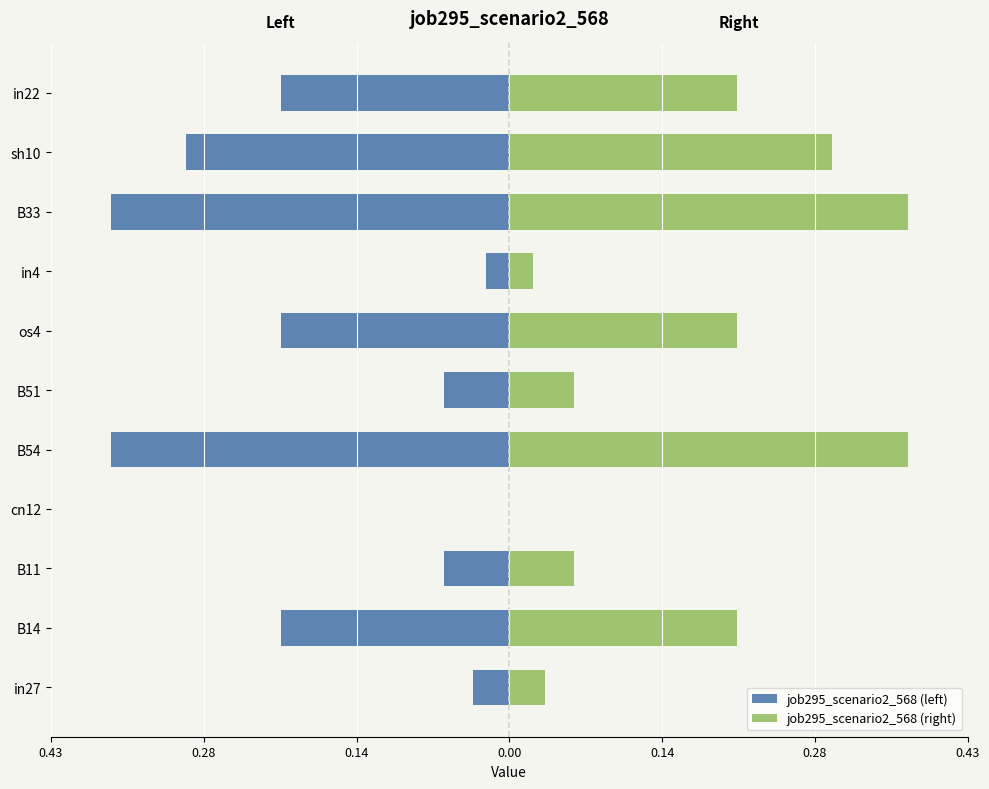

What is the difference between the second highest and second lowest values in the job295_scenario2_568 (left) series?

0.3